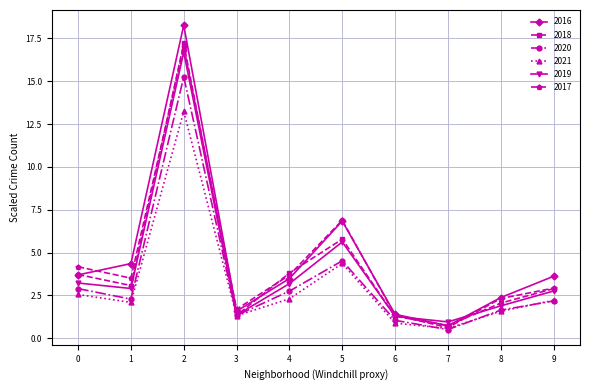

What is the value of the 2016 point at the 2nd from the left?

4.4